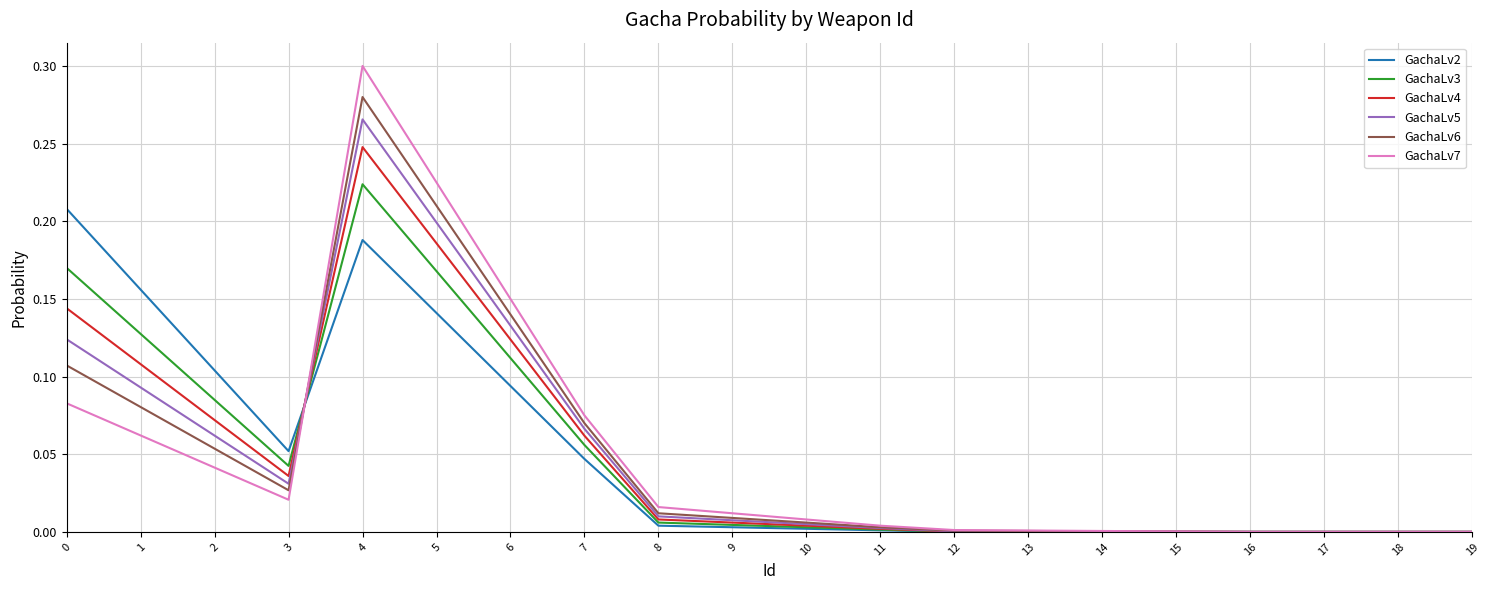

Which series has the largest range (max minus min)?

GachaLv7